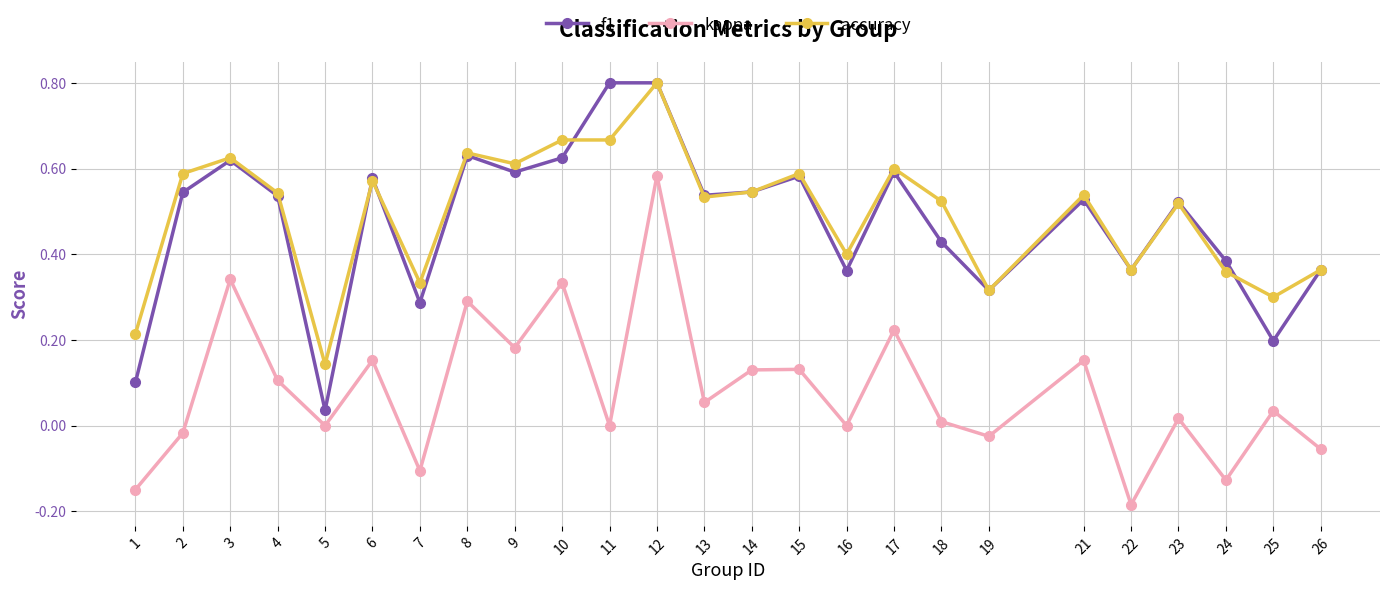

The value of f1 at 24 is 0.2. True or false?

False